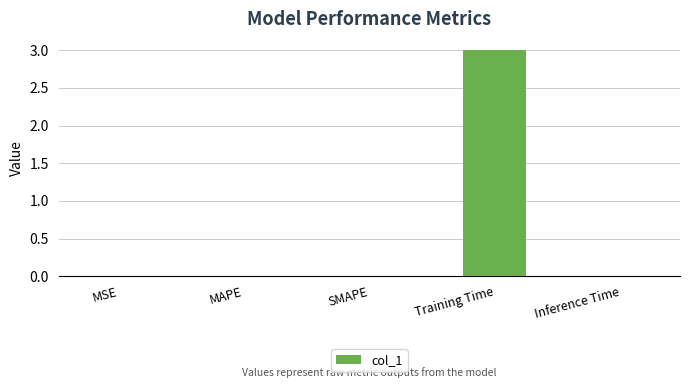

What is the greatest value displayed?

3.0